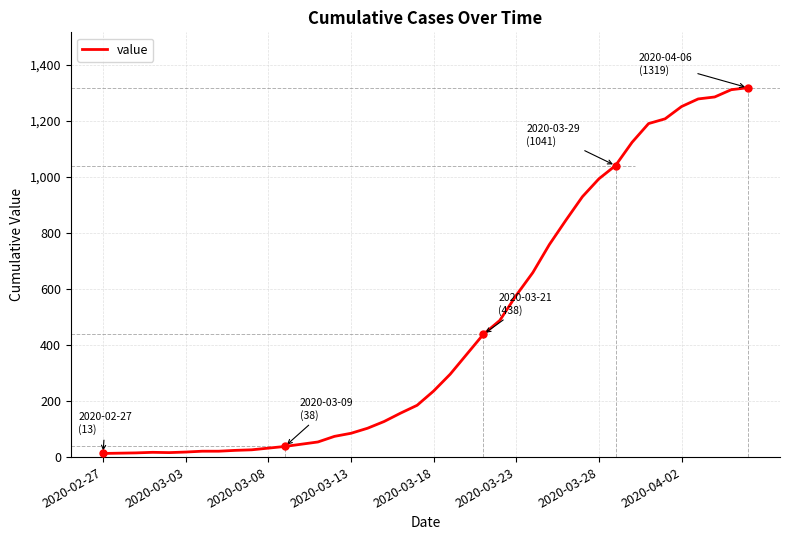

What is the difference between the maximum and minimum values?

1306